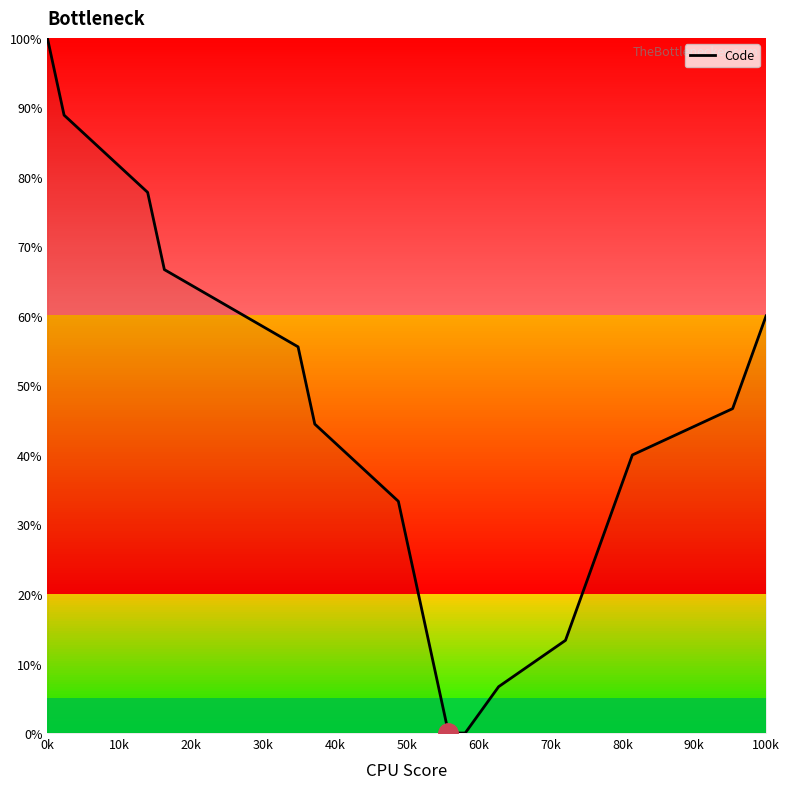

What is the greatest value displayed?

100.0